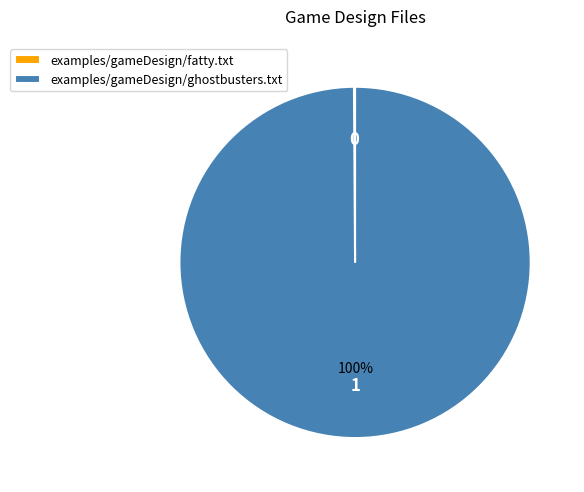

What percentage is the examples/gameDesign/ghostbusters.txt slice, to the nearest percent?

100%